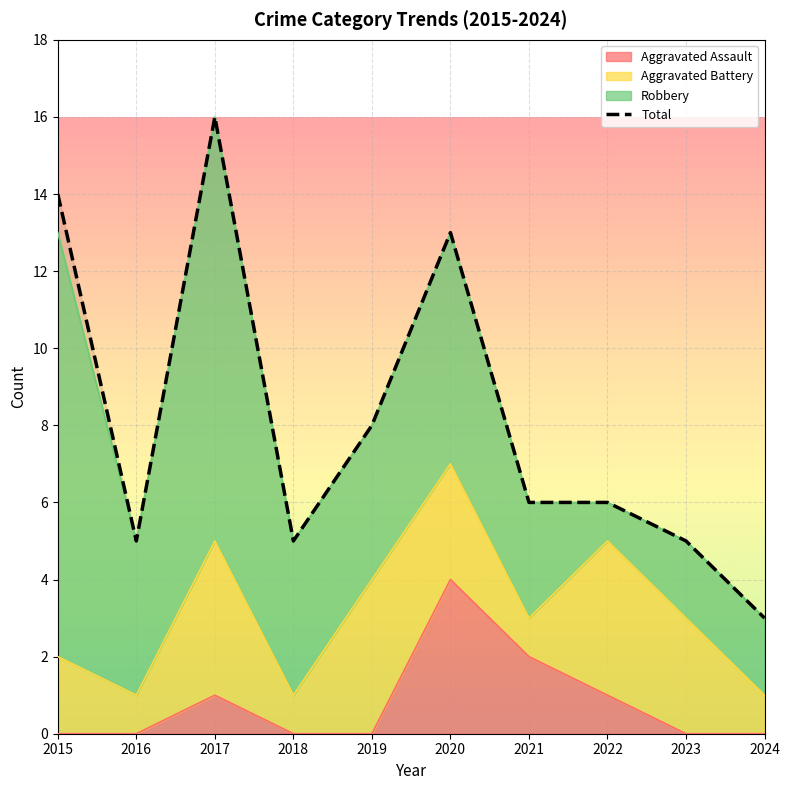

Rank the categories by value from lowest to highest.

2024, 2016, 2018, 2023, 2021, 2022, 2019, 2020, 2015, 2017